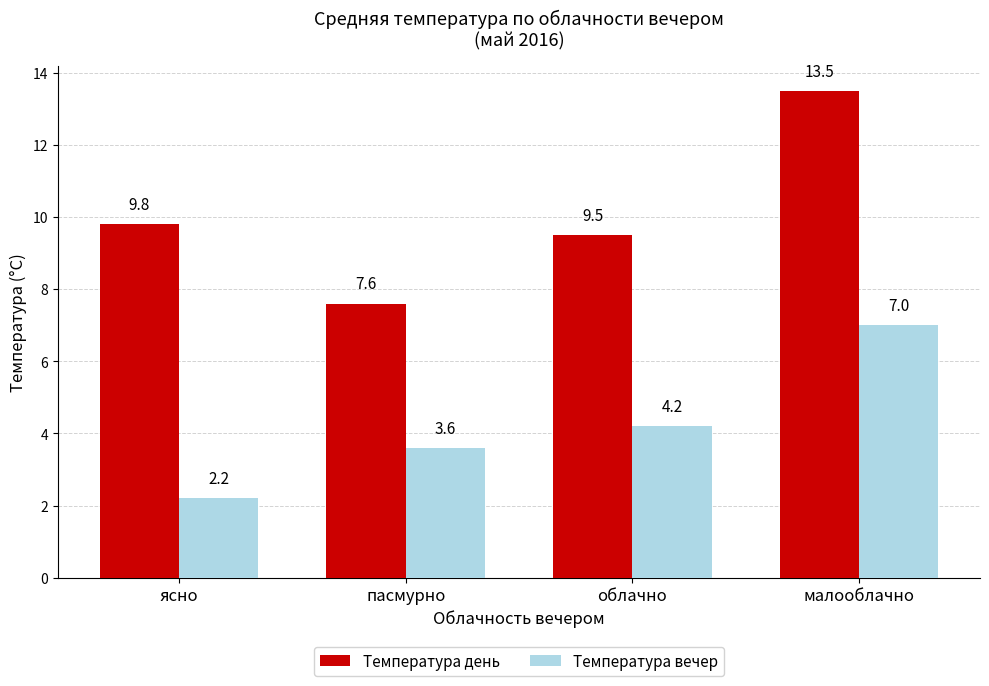

What is the sum of the Температура вечер values at ясно and облачно?

6.4